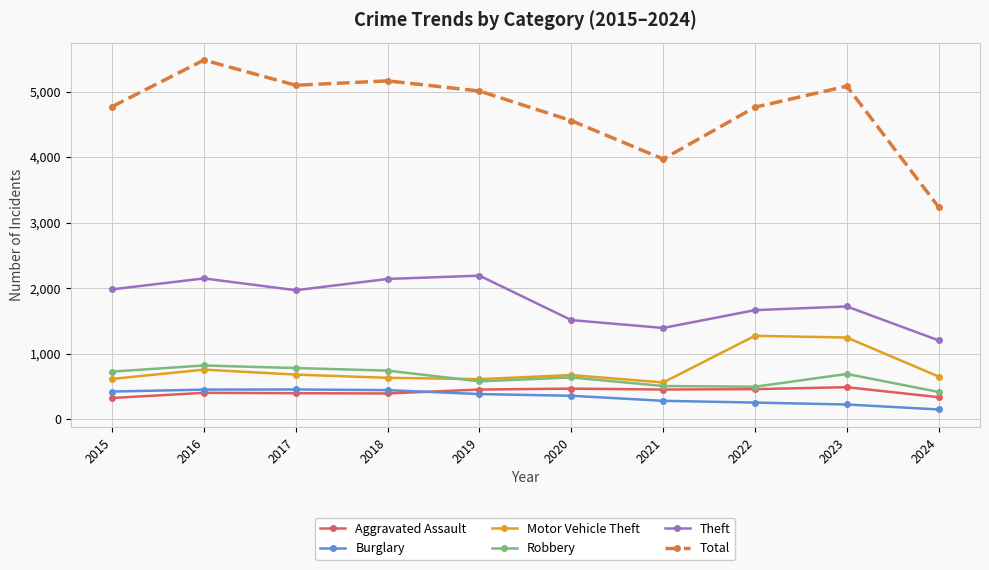

At how many categories does at least one series exceed 1105?

10